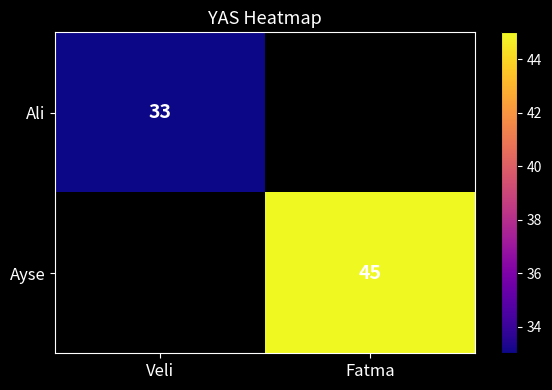

The value of Ali at Veli is 33. True or false?

True